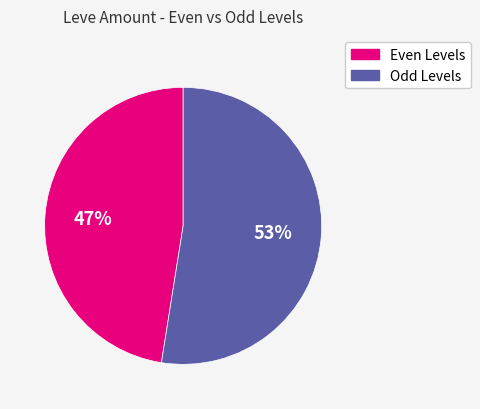

Is there any slice that represents more than half of the pie?

Yes